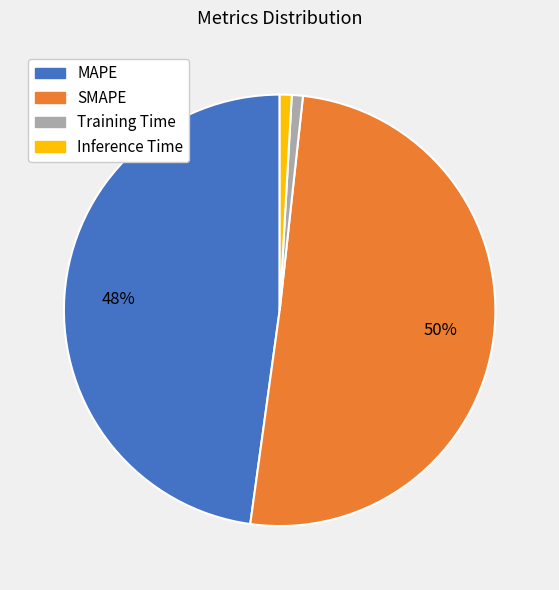

Does Training Time account for over 50% of the chart?

No